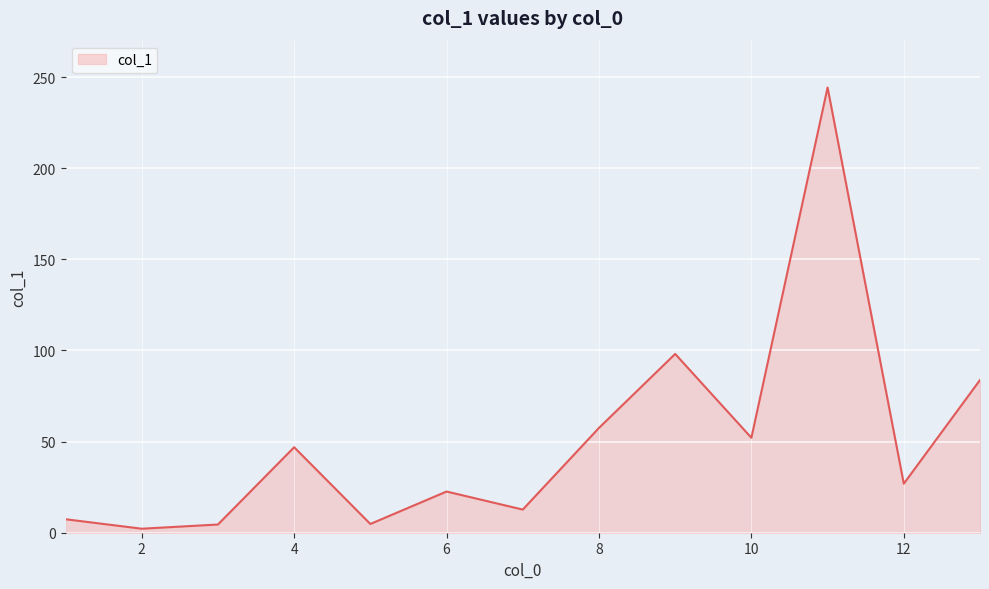

What is the maximum value shown in the chart?

244.3